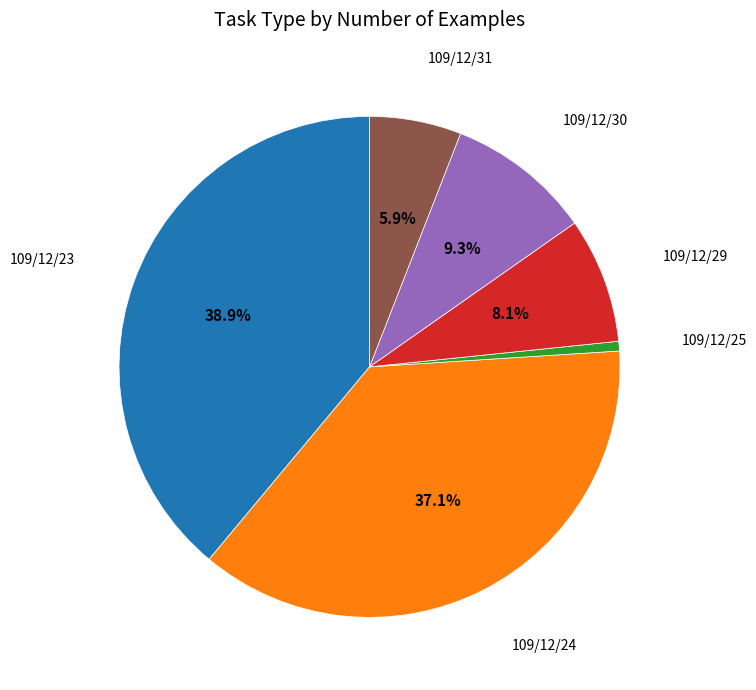

Does any single category account for the majority?

No